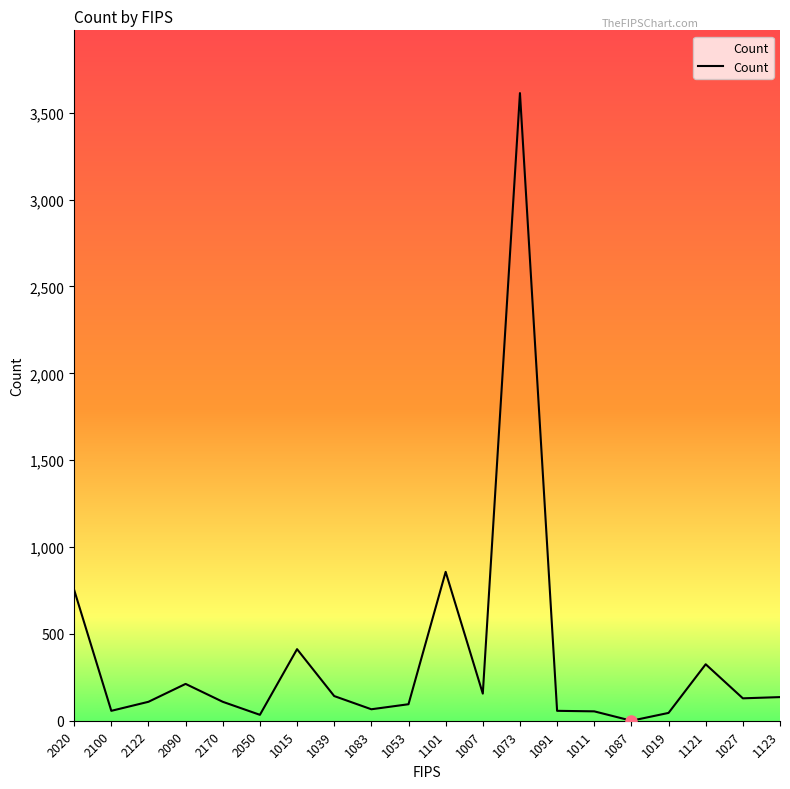

How many lines are shown in the chart?

1